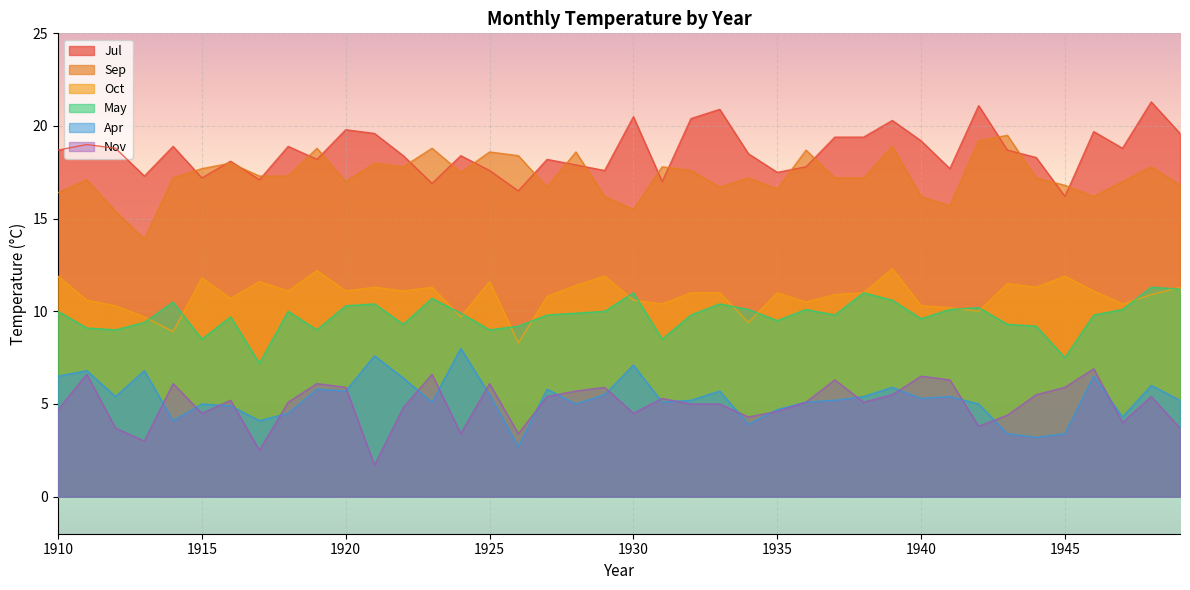

True or false: Oct has a value of 11.8 at 1915.

True